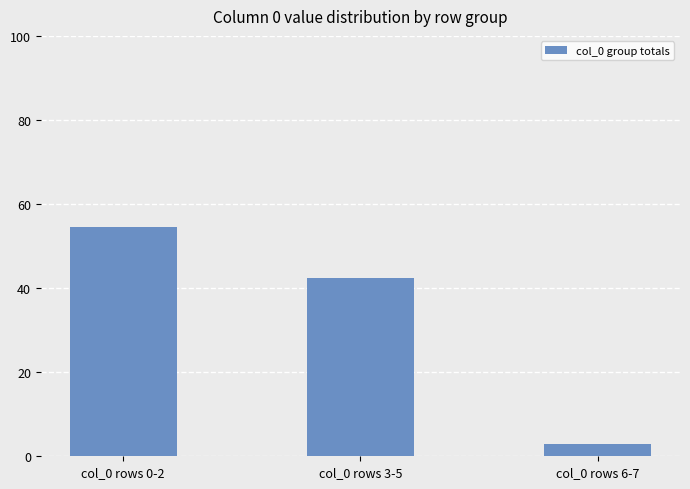

How many bars are there in total?

3